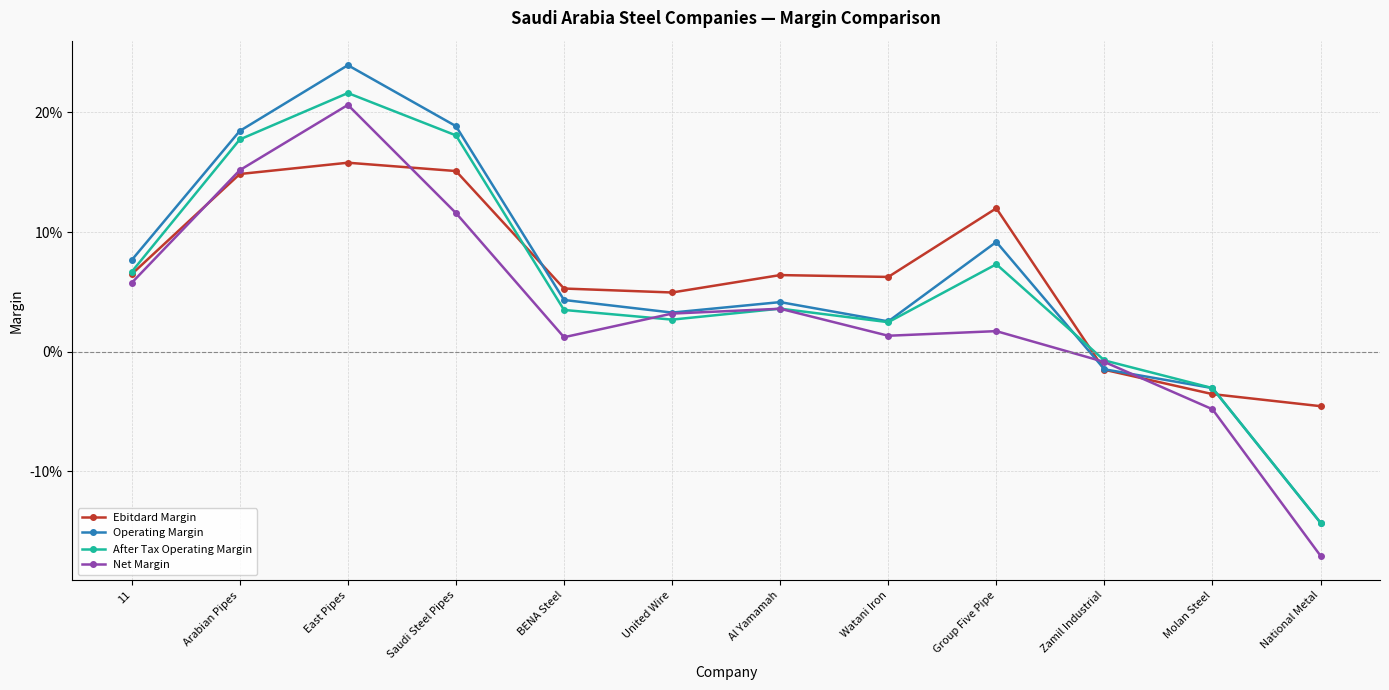

Reading right to left, extract all data points from this chart.

Ebitdard Margin: -0.0	-0.0	-0.0	0.1	0.1	0.1	0.0	0.1	0.2	0.2	0.1	0.1
Operating Margin: -0.1	-0.0	-0.0	0.1	0.0	0.0	0.0	0.0	0.2	0.2	0.2	0.1
After Tax Operating Margin: -0.1	-0.0	-0.0	0.1	0.0	0.0	0.0	0.0	0.2	0.2	0.2	0.1
Net Margin: -0.2	-0.0	-0.0	0.0	0.0	0.0	0.0	0.0	0.1	0.2	0.2	0.1